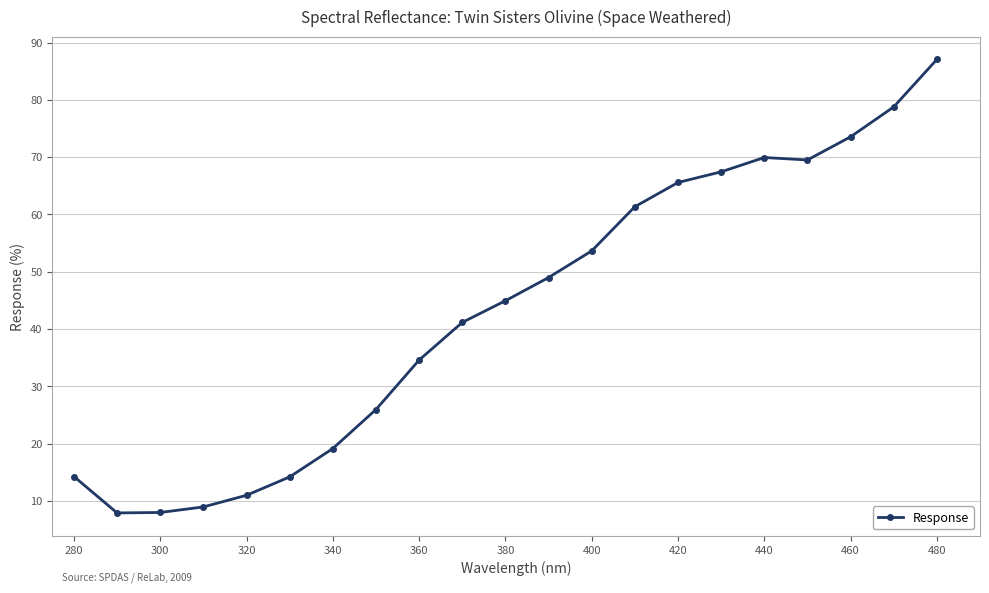

How many lines are shown in the chart?

1